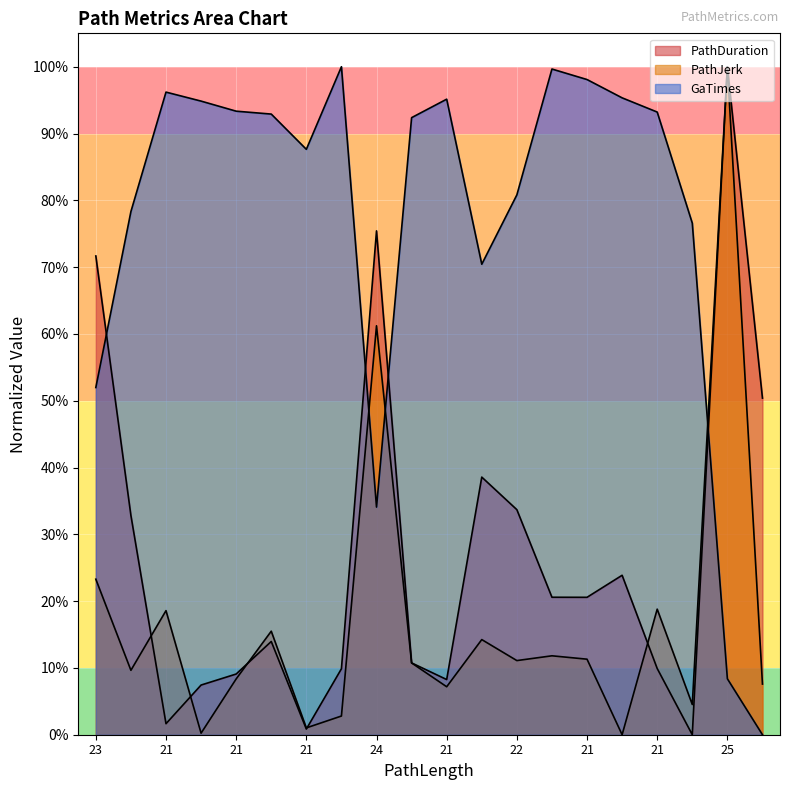

Between 21 and 21, which is larger?

21